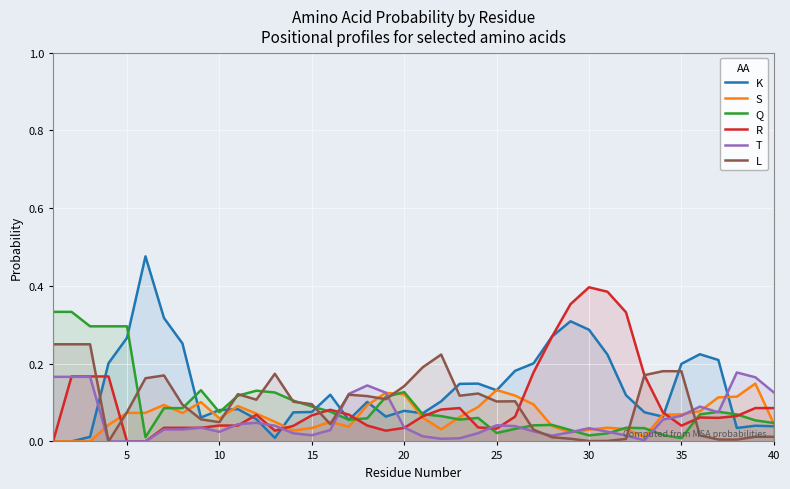

Which series has the largest range (max minus min)?

K